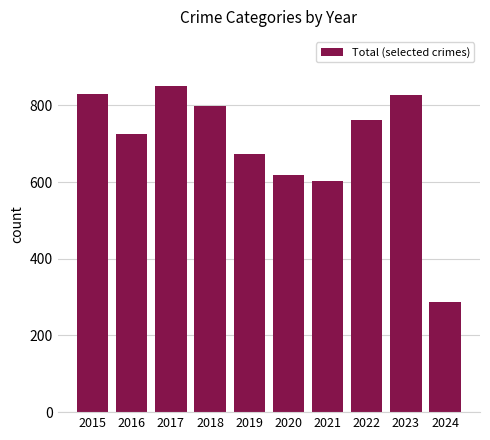

Reading left to right, transcribe all the data shown in this chart.

831	725	851	799	674	618	604	762	827	287